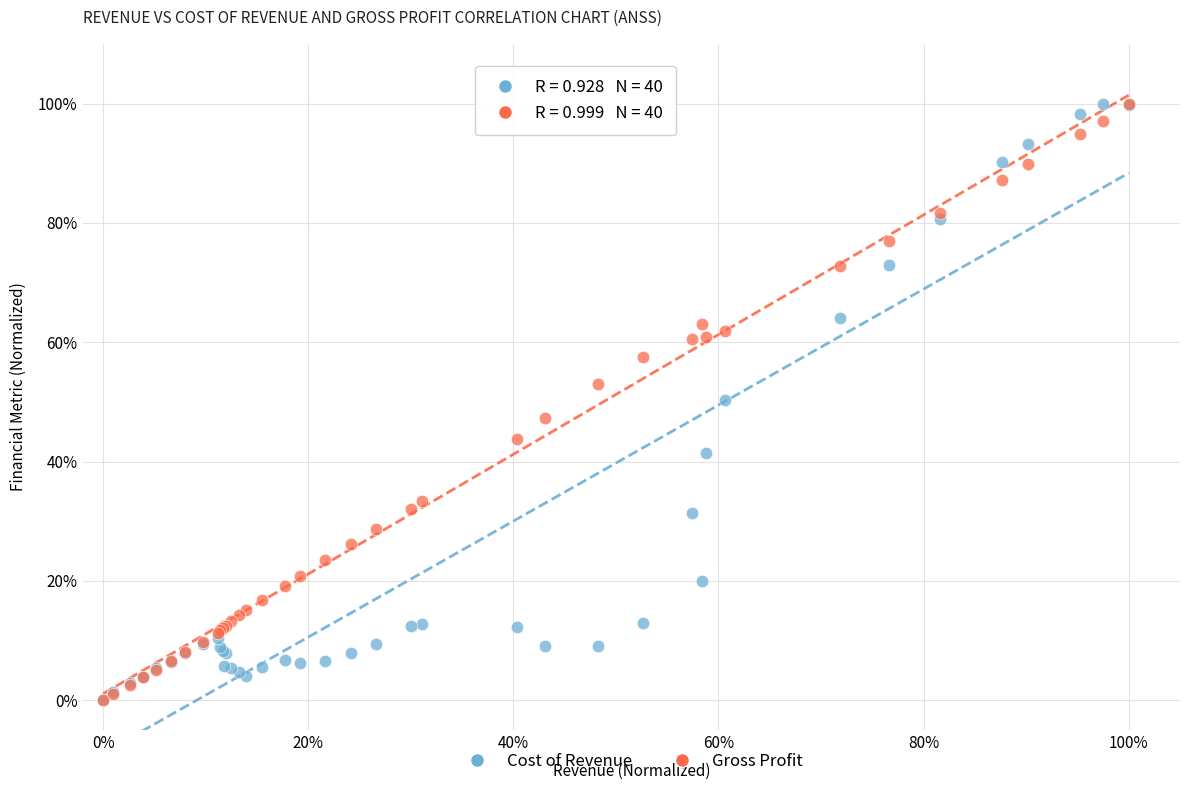

What are all the series names shown in the legend?

Cost of Revenue, Gross Profit